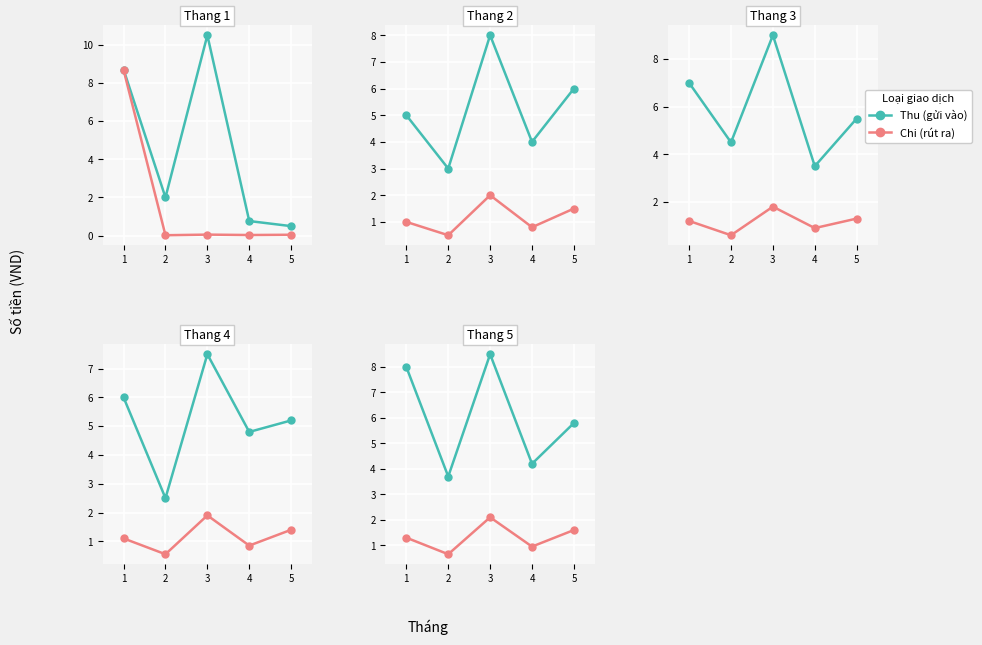

How many lines are shown in the chart?

2